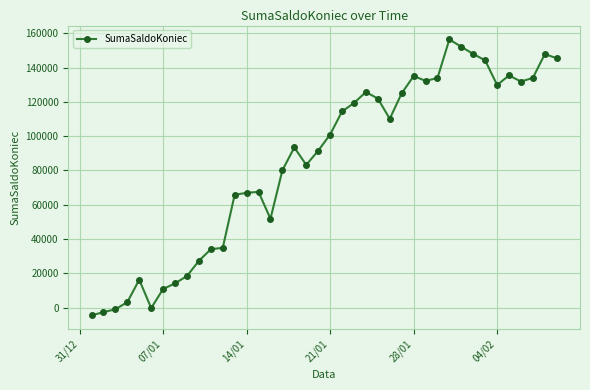

What is the value of the 12th point from the left?

34908.3